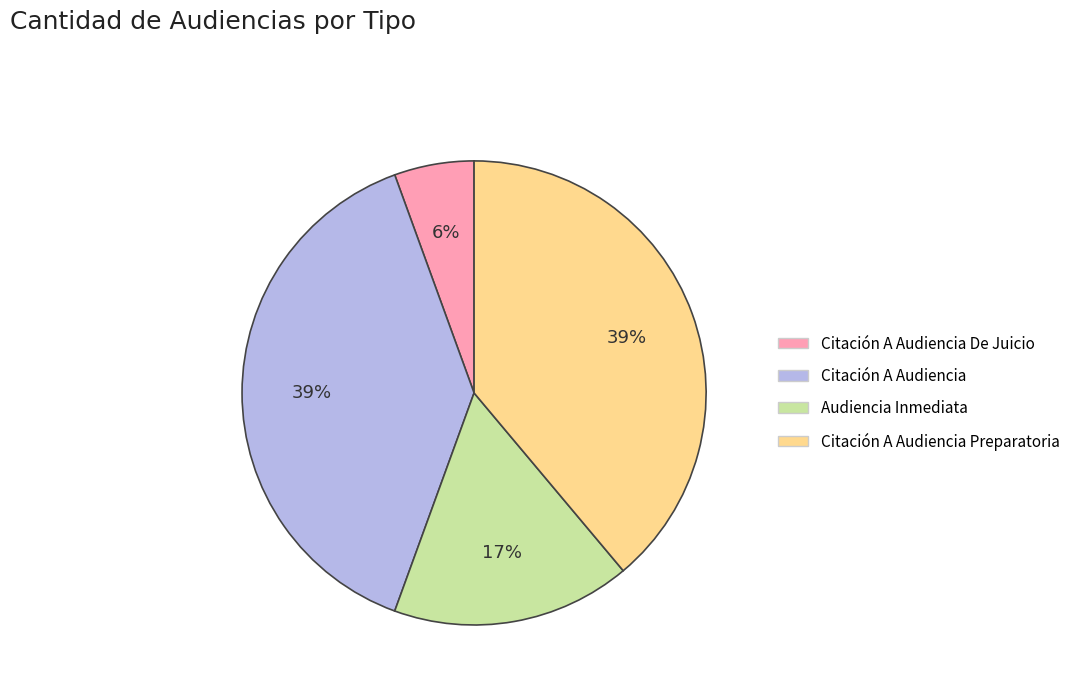

Does any single category account for the majority?

No